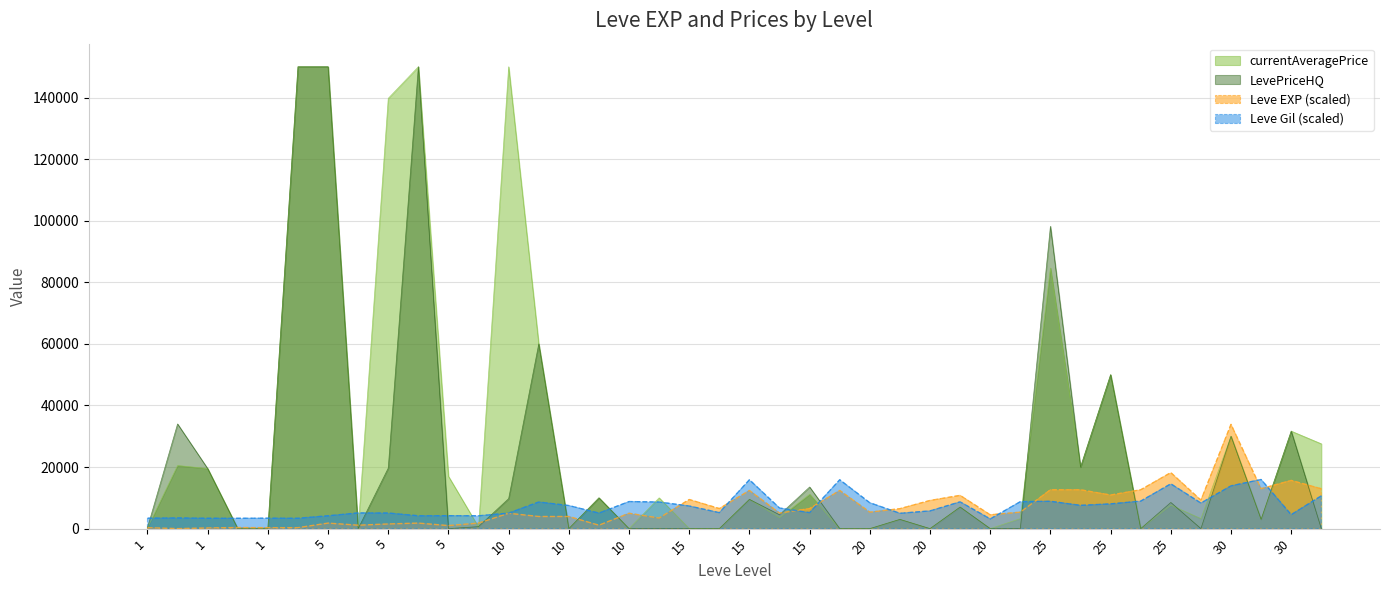

The Leve Gil series shows 8400.0 at 20. True or false?

True